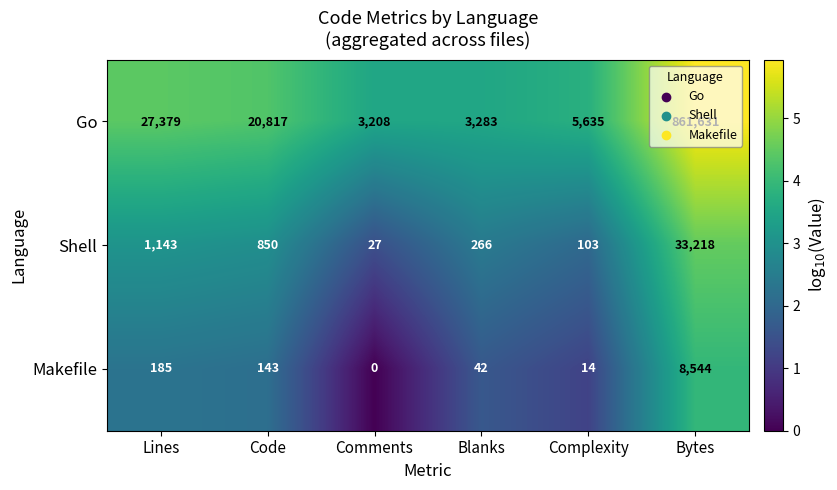

How many distinct data groups are displayed?

3